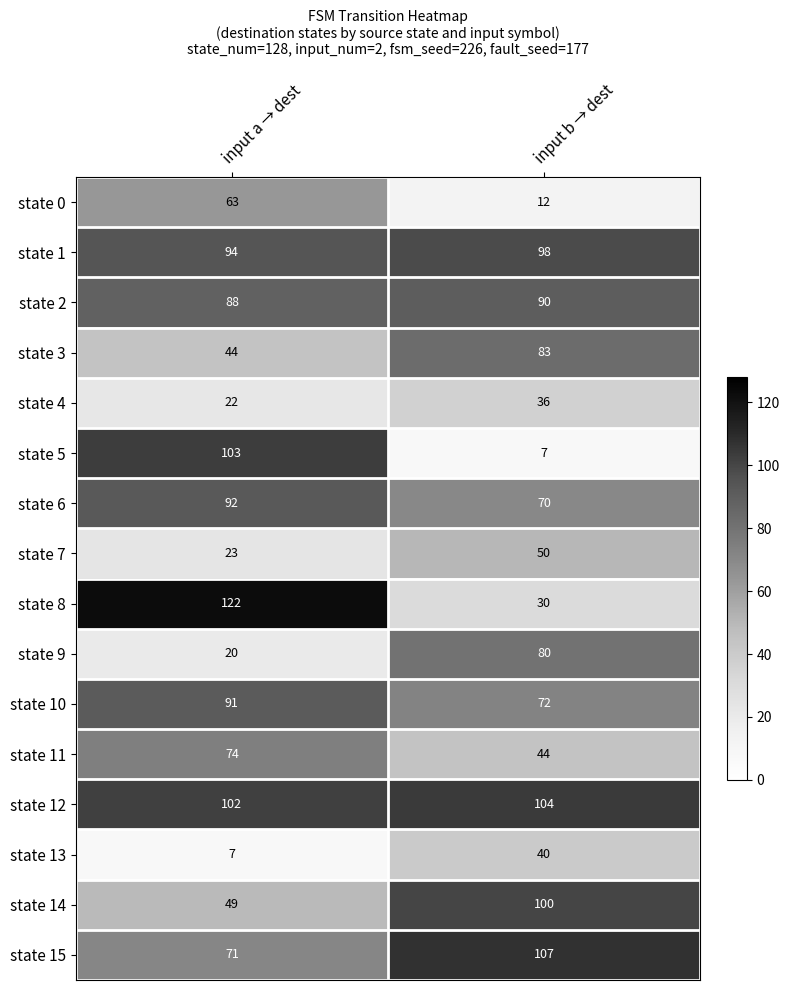

Read the state 9 value at input b → dest, to the nearest 10.

80